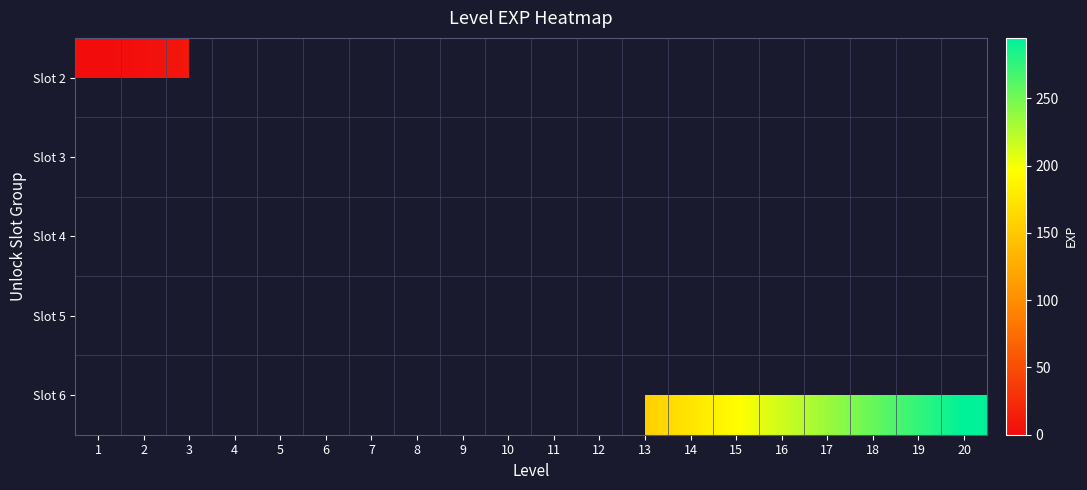

Rank the categories by Slot 6 value from lowest to highest.

1, 2, 3, 4, 5, 6, 7, 8, 9, 10, 11, 12, 13, 14, 15, 16, 17, 18, 19, 20